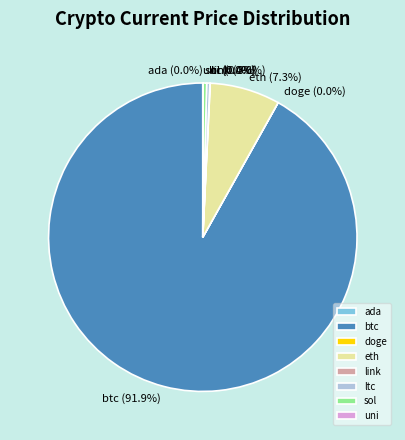

Which category has the biggest portion of the pie?

btc